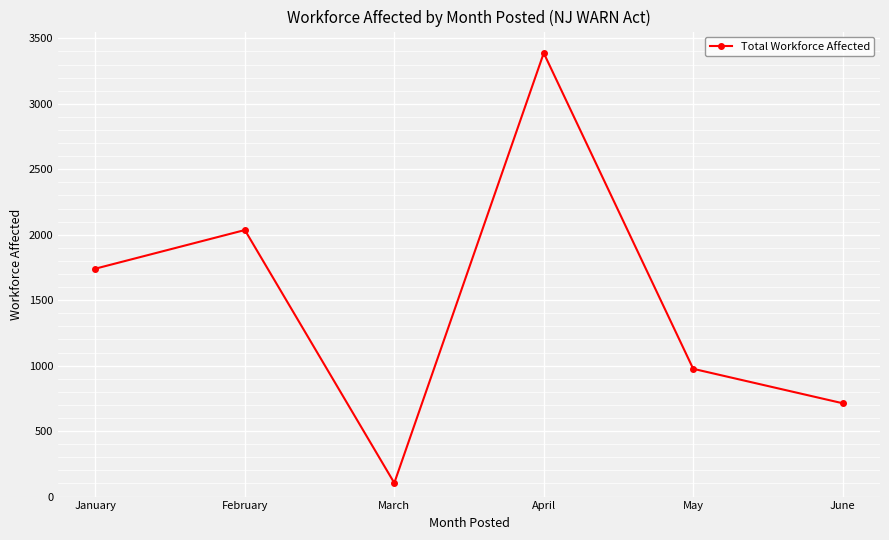

How many lines are shown in the chart?

1